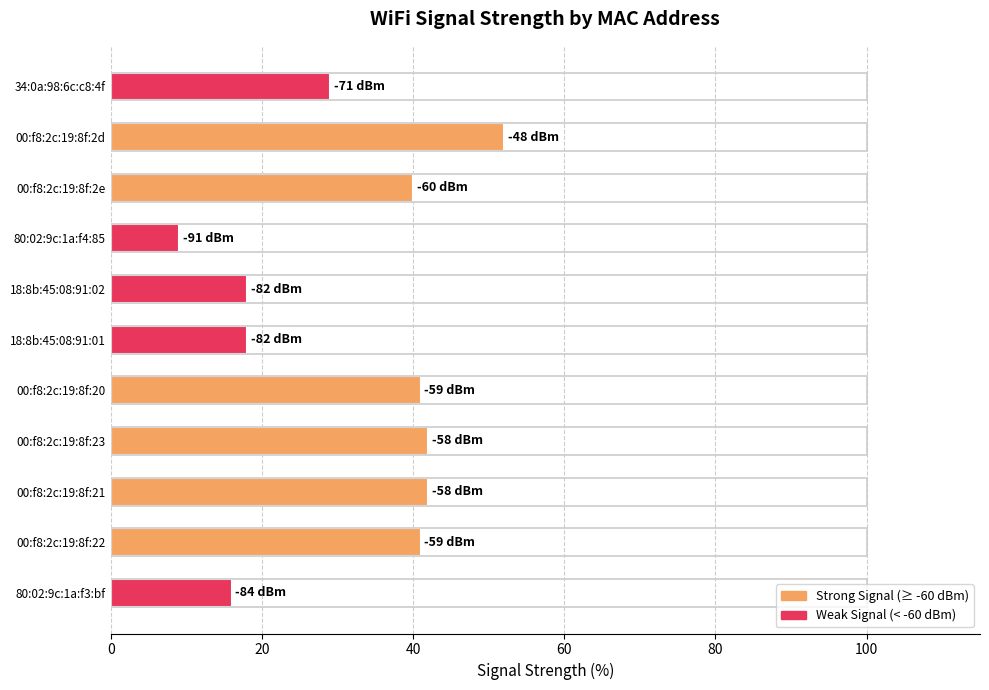

True or false: the data shows 4.5 at 80:02:9c:1a:f4:85.

False